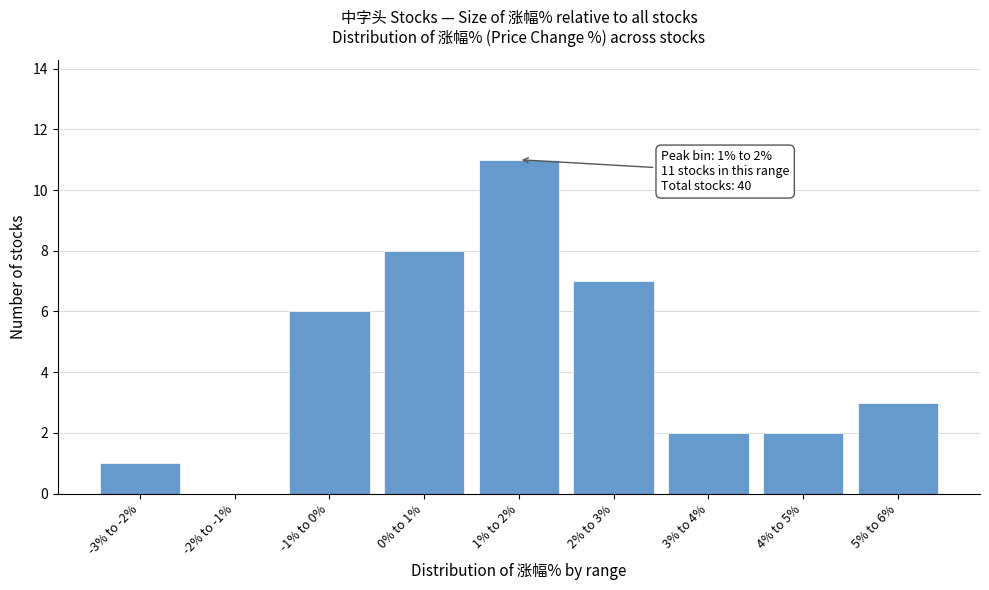

Reading left to right, what are all the values shown in this chart?

-3% to -2%=1	-2% to -1%=0	-1% to 0%=6	0% to 1%=8	1% to 2%=11	2% to 3%=7	3% to 4%=2	4% to 5%=2	5% to 6%=3